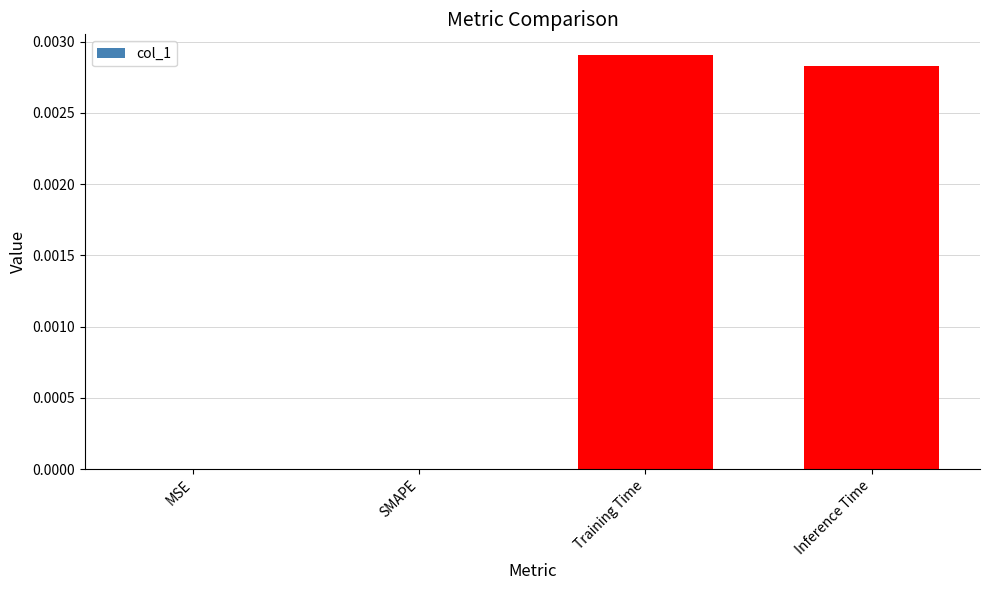

Which category has the highest value across all series?

Training Time